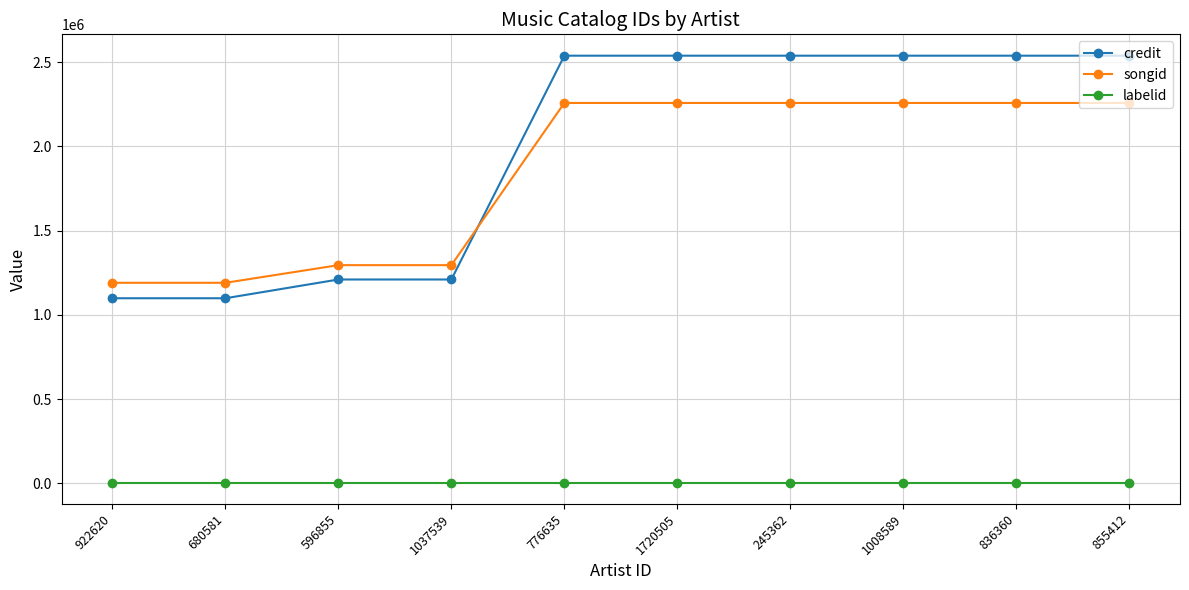

How many intersections are there between songid and credit?

1